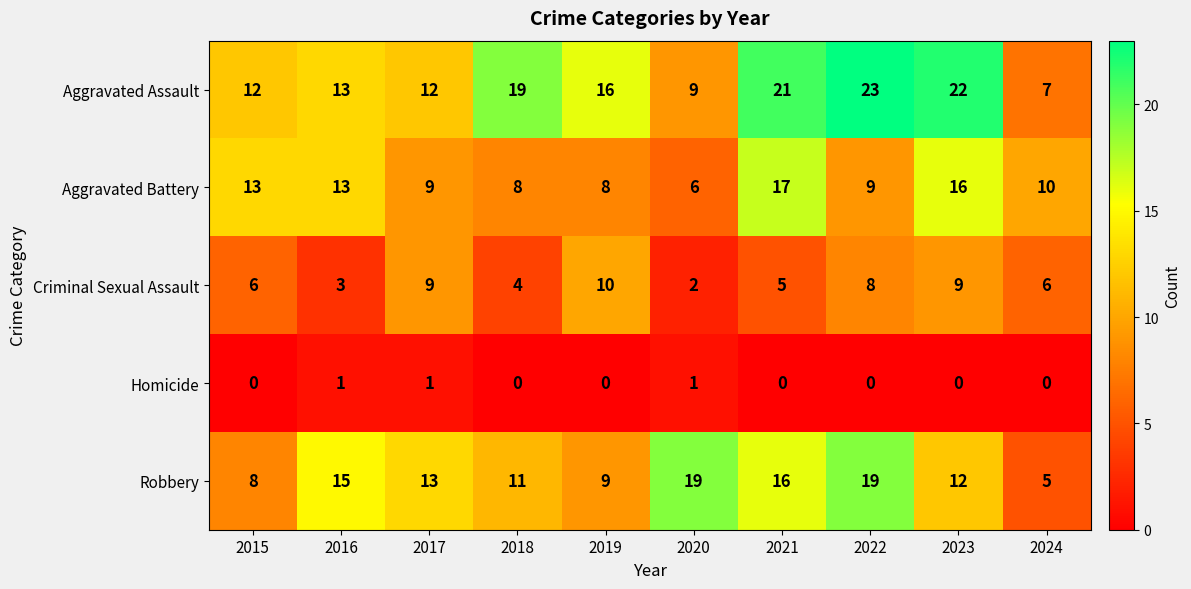

What is the greatest value displayed?

23